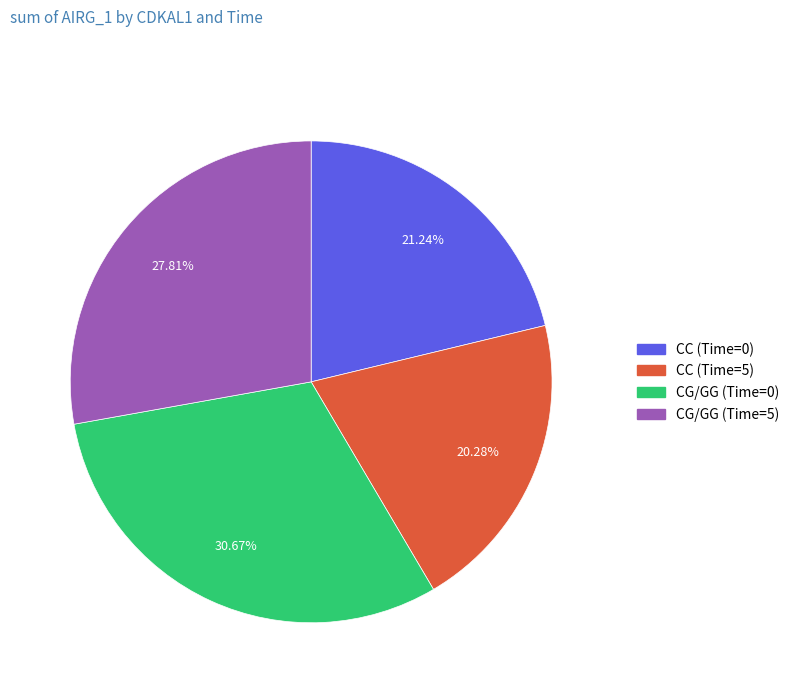

To the nearest percent, what is the difference between the largest and smallest slice percentages?

10%